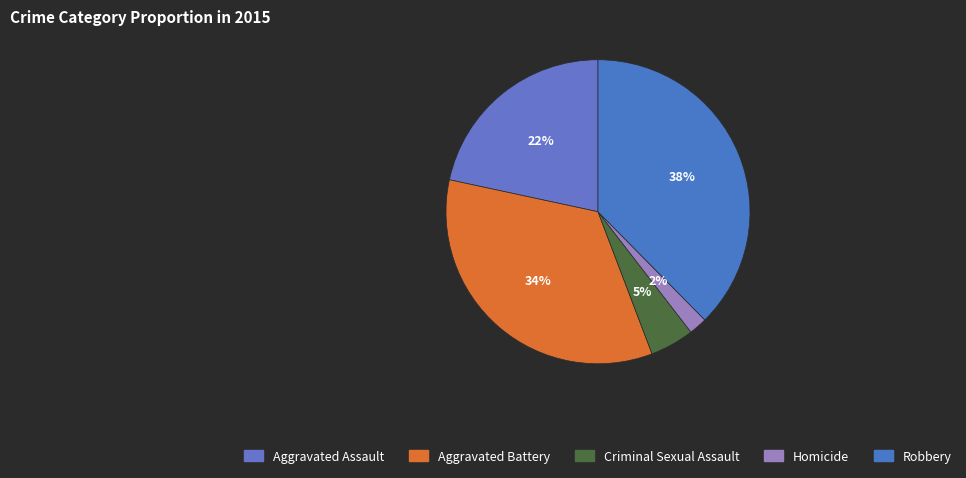

To the nearest percent, what portion does Criminal Sexual Assault represent?

5%